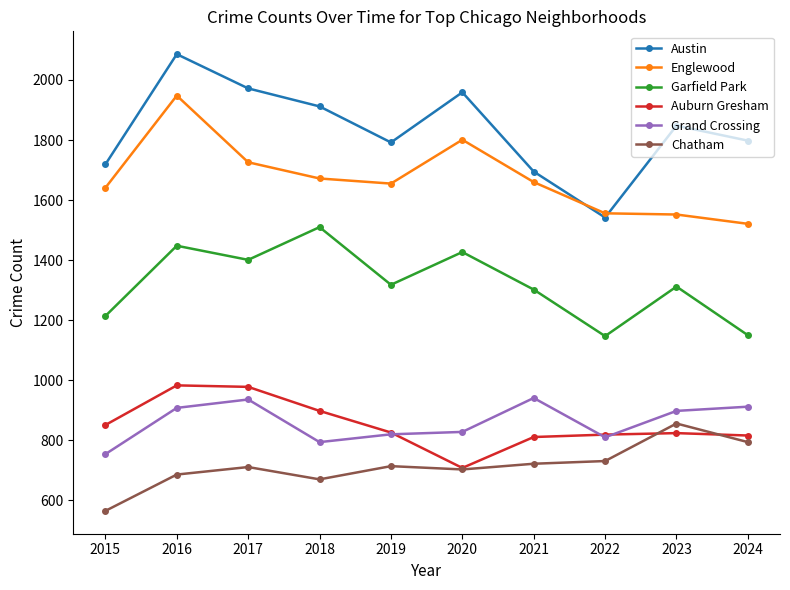

The Auburn Gresham series shows 1244 at 2019. True or false?

False